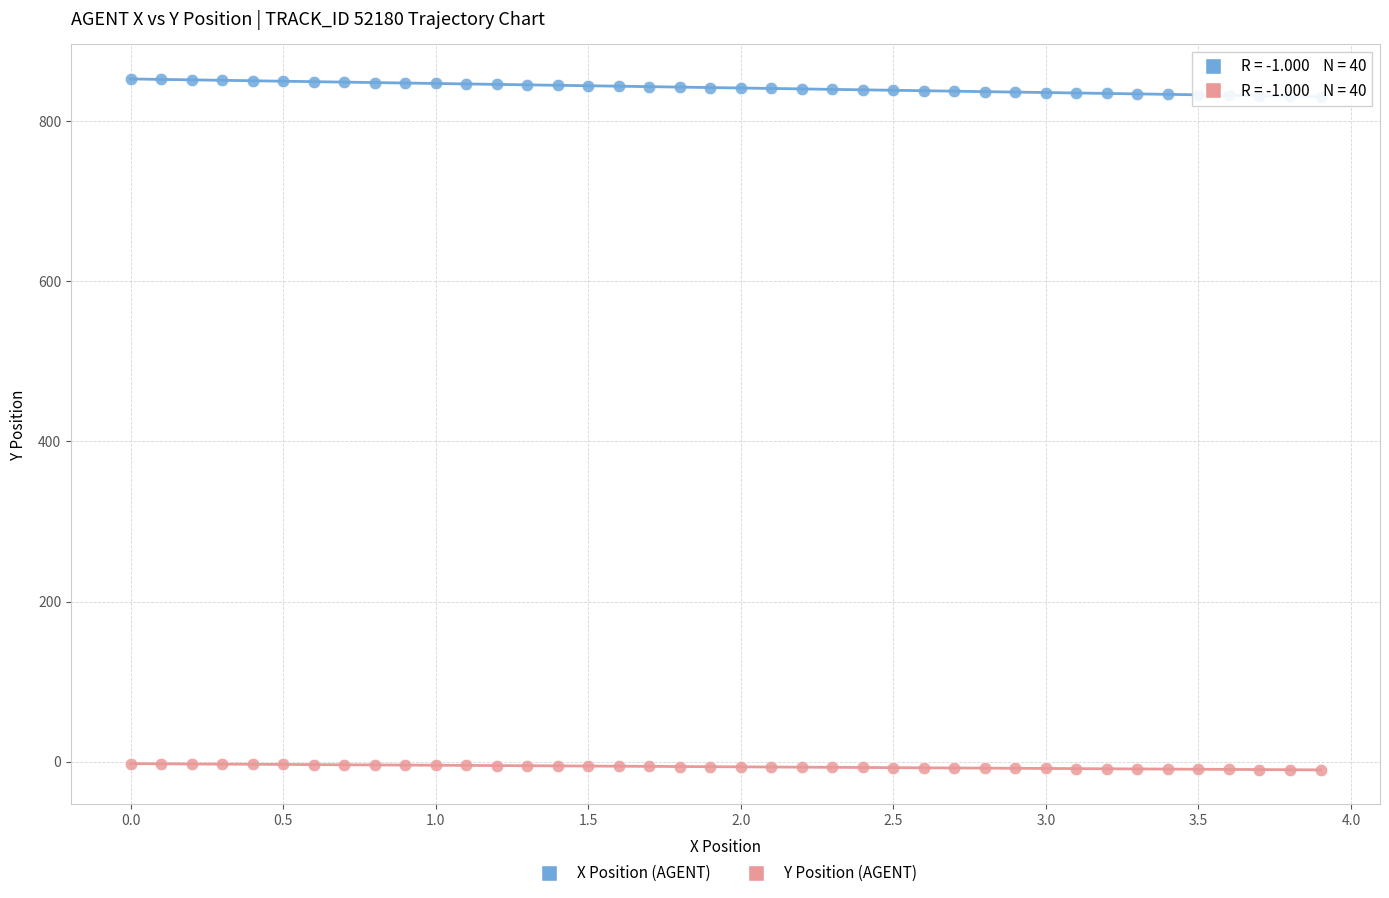

Across all data points, what is the range of Y values (max minus min)?

862.9